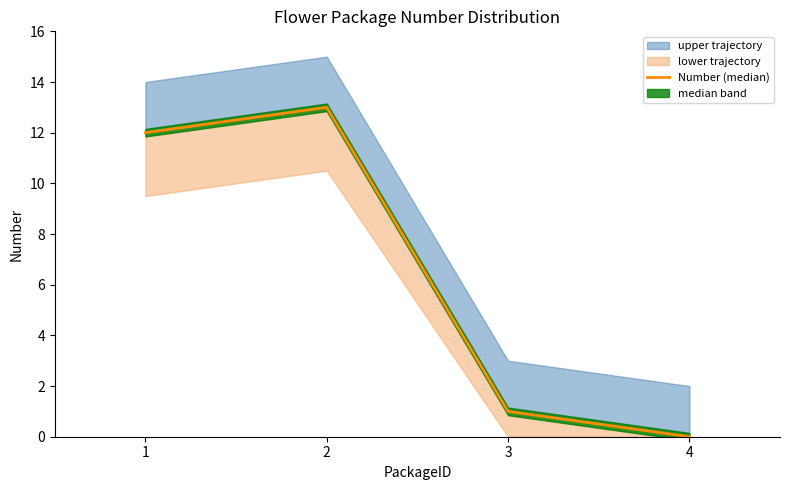

Approximately how many times larger is the value at 1 compared to 2?

0.9